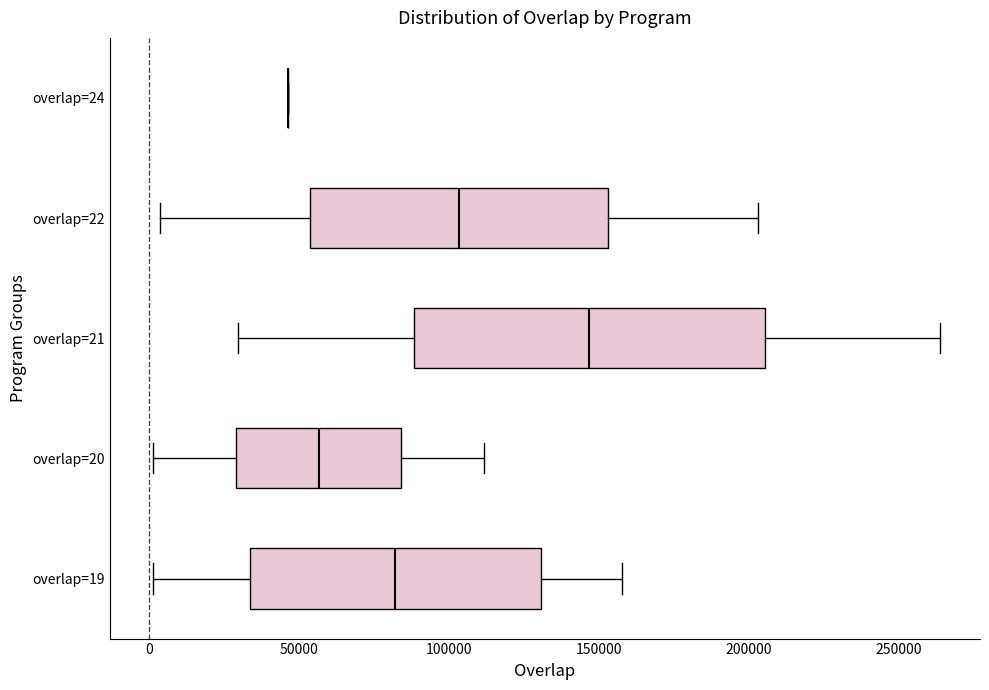

Where does the right whisker of the box for overlap=20 end on the x-axis? The values are not printed on the chart, so give them approximately, as read against the axis.

110000